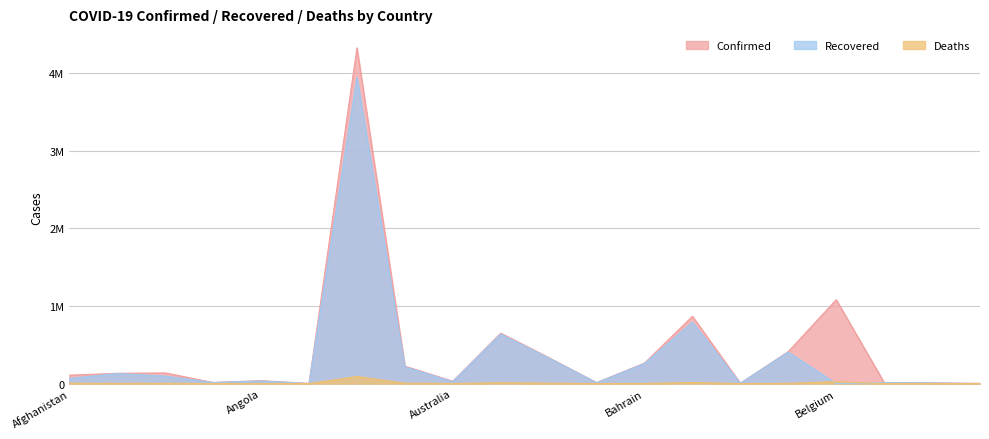

What is the maximum value for Recovered?

3944323